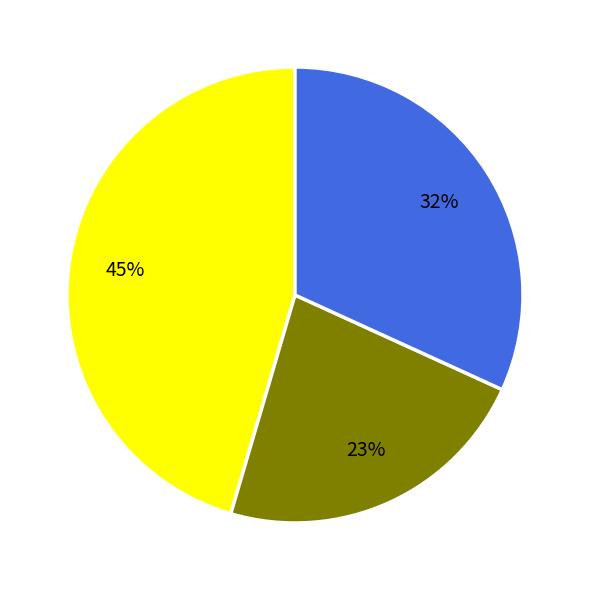

Does any single category account for the majority?

No